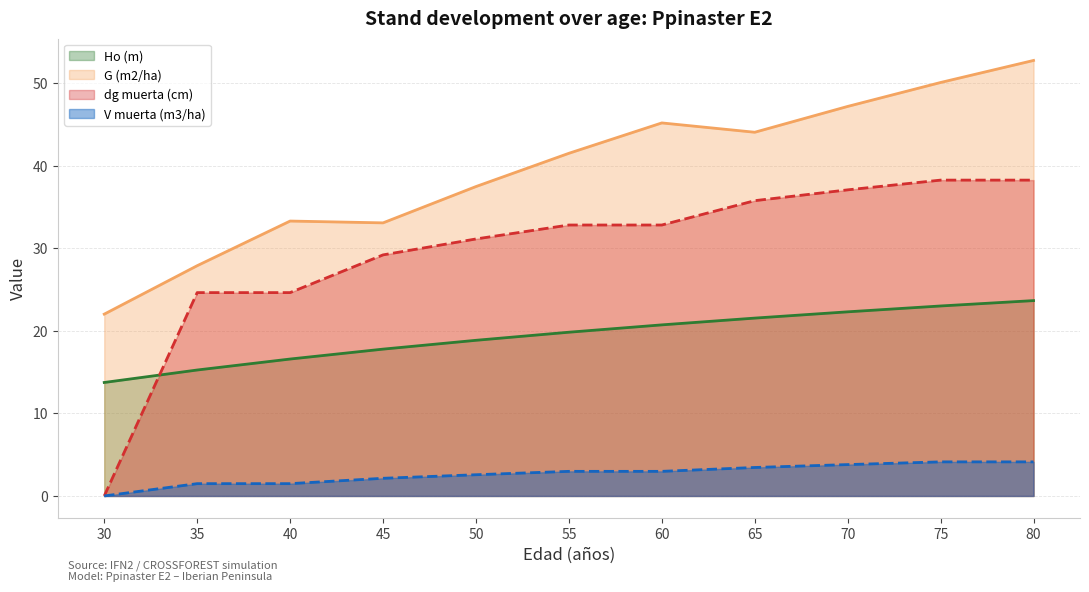

Does the chart display data point markers on the line(s)?

No